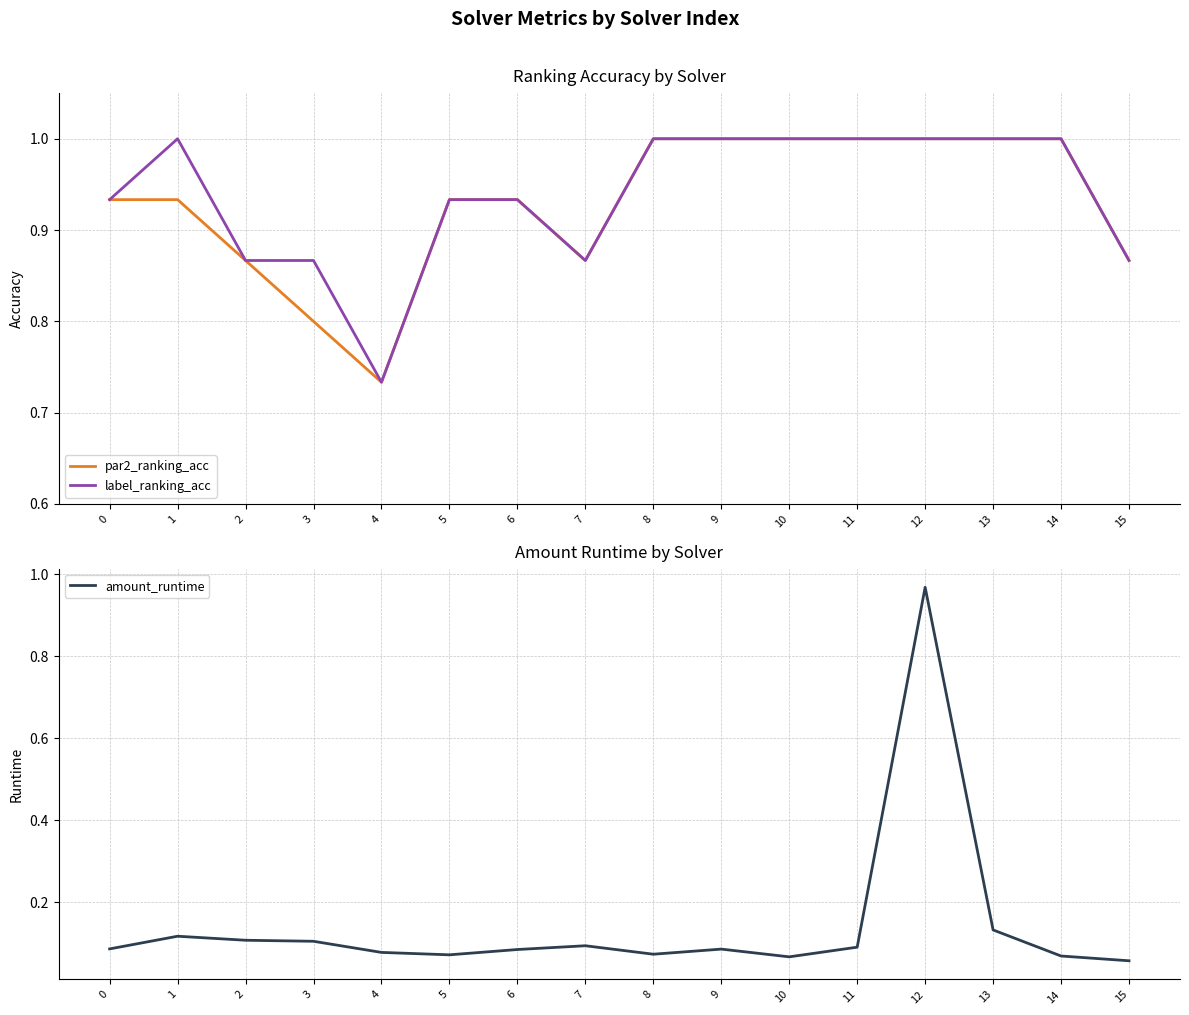

At which category does label_ranking_acc reach its first local peak?

1